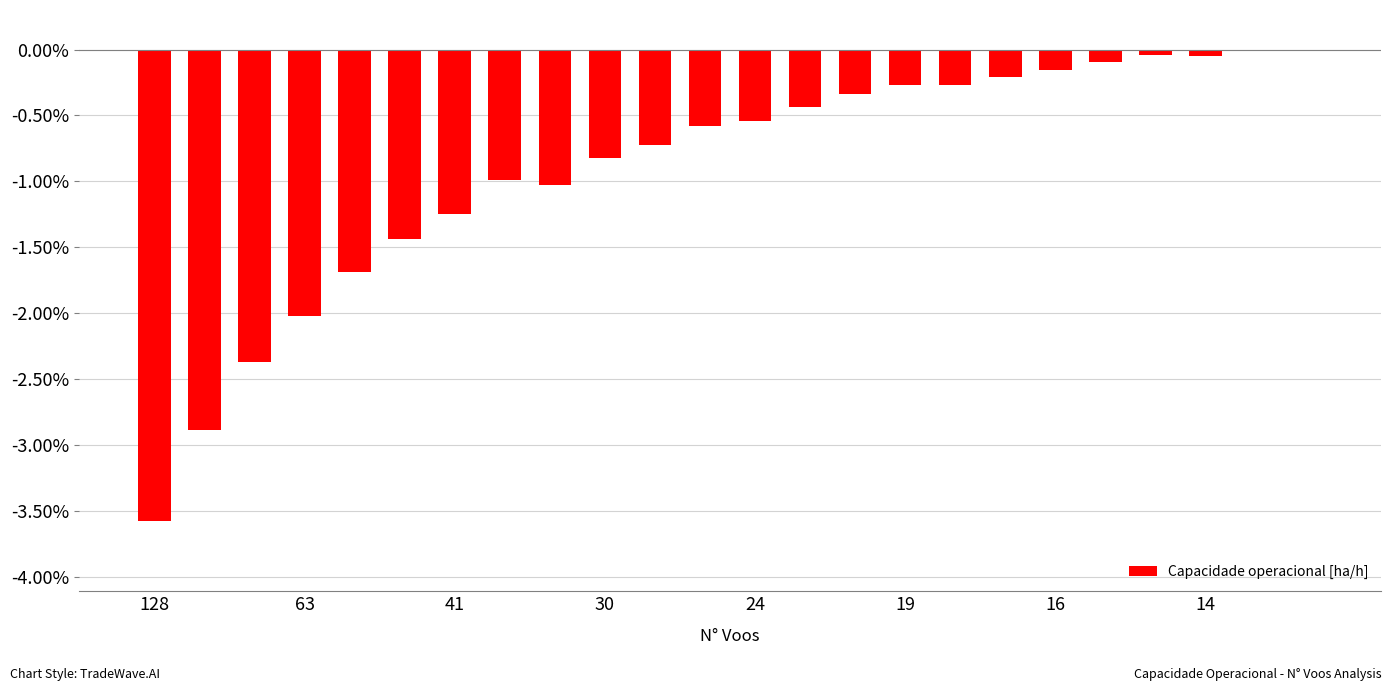

What is the sum of all values?

-21.8